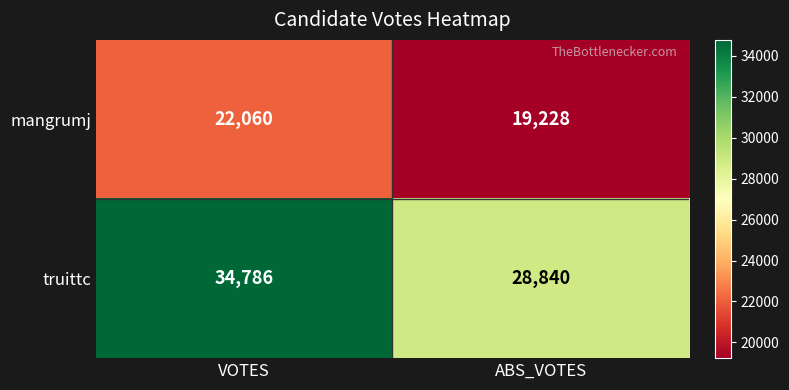

What value does the truittc series have at VOTES, to the nearest 100?

34800